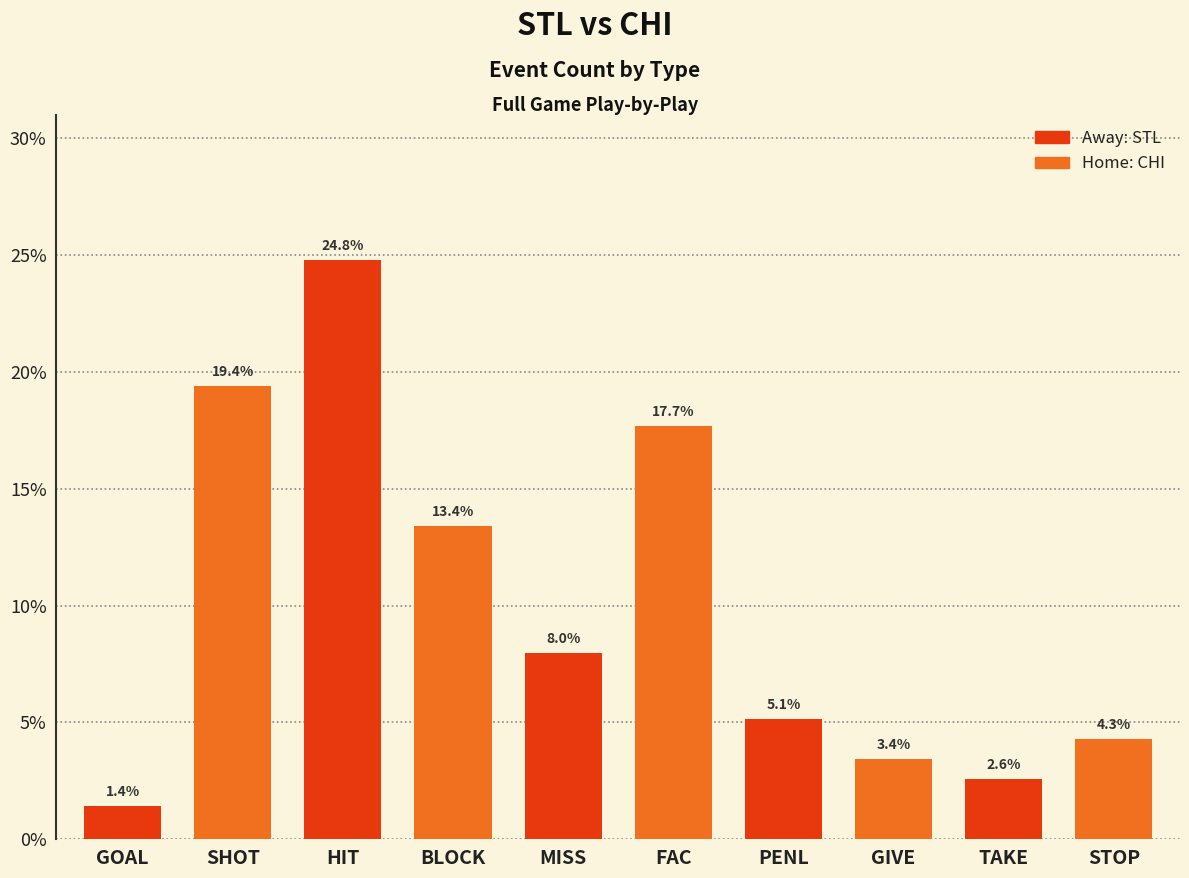

How many bars are there in total?

10